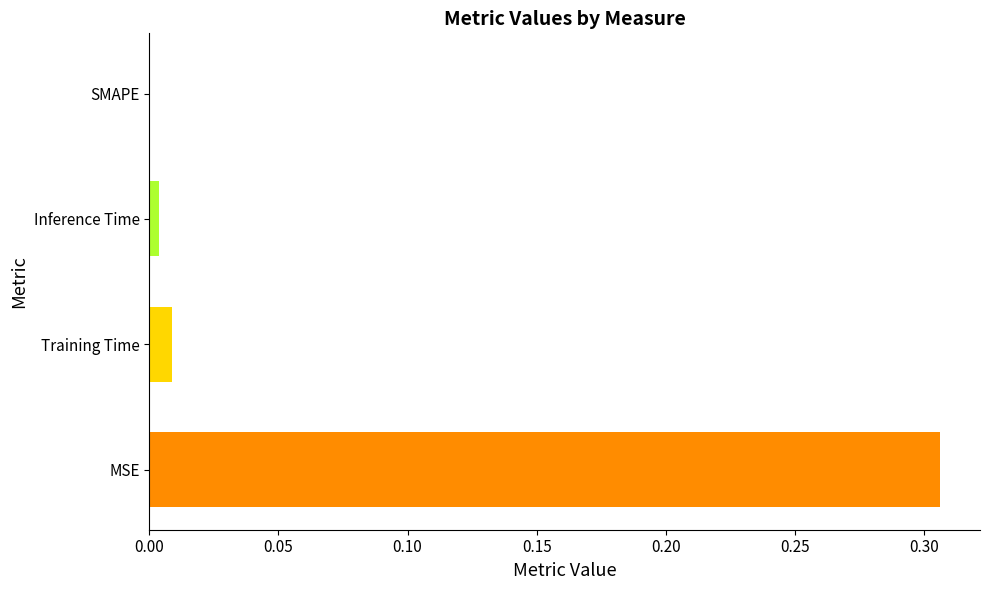

True or false: the data shows 0.0 at Inference Time.

True